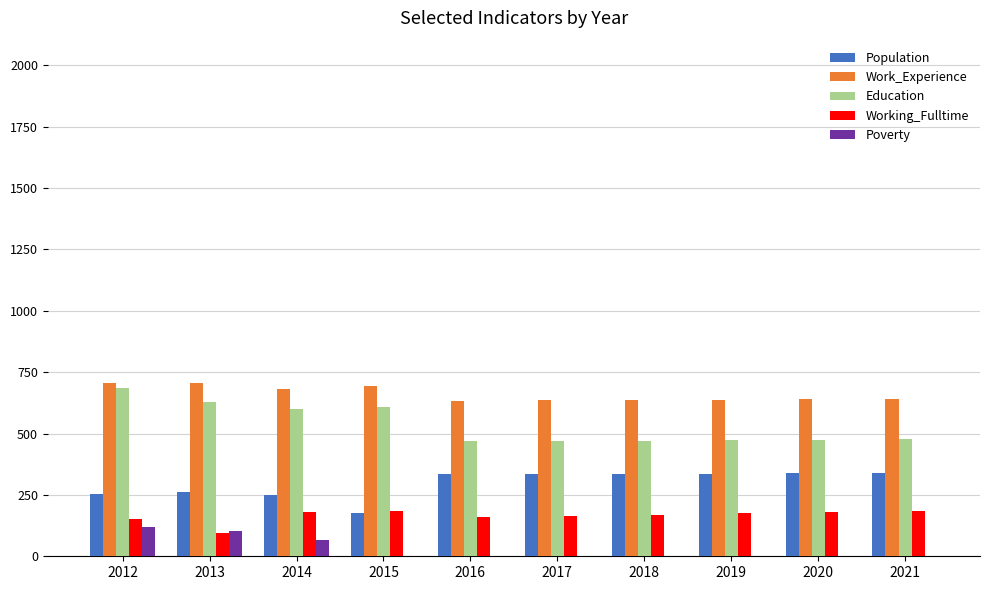

What is the average value of the Population series?

296